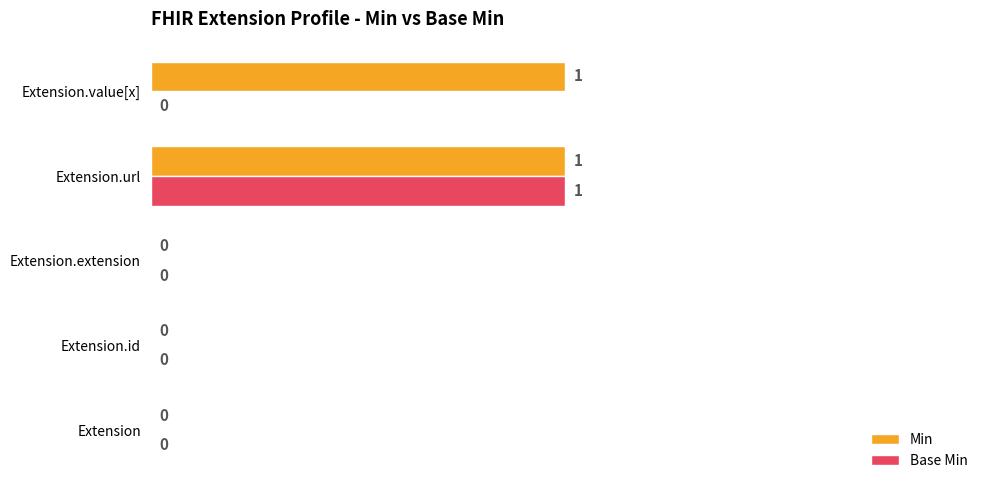

What are all the series names shown in the legend?

Min, Base Min